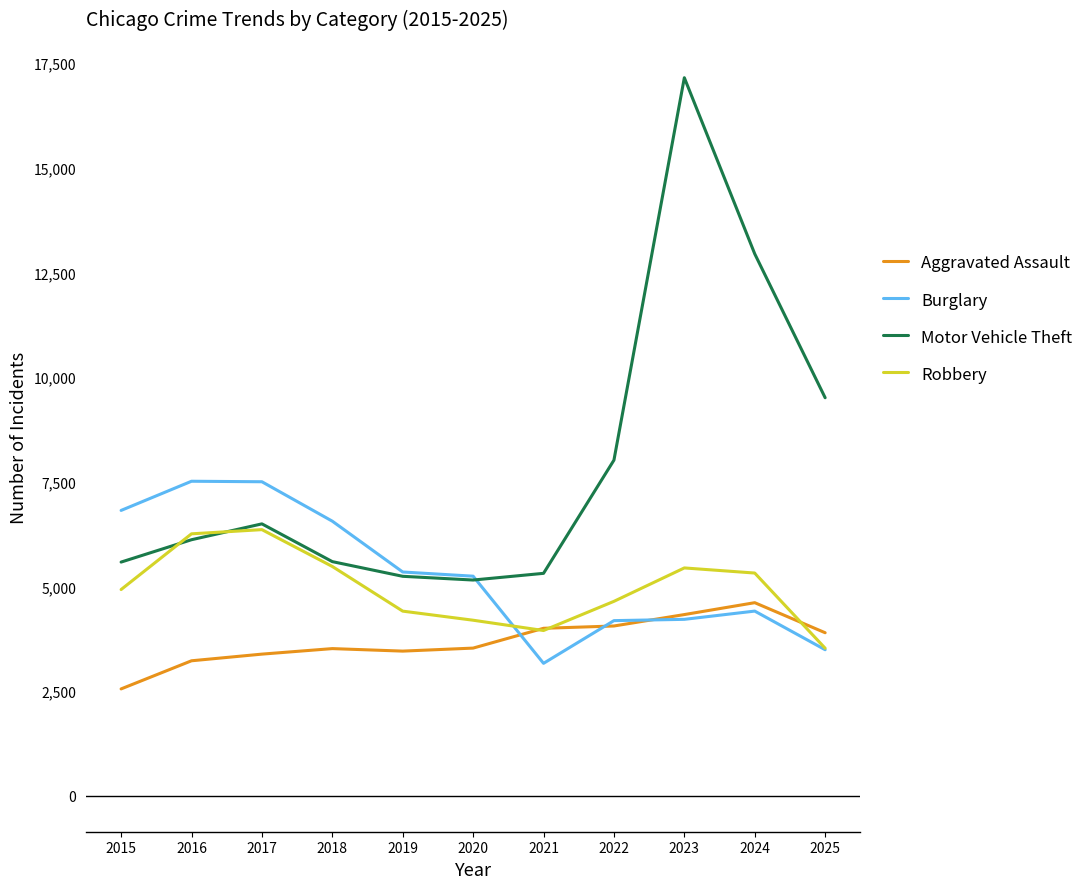

What value does the Robbery series have at 2017, to the nearest 10?

6360